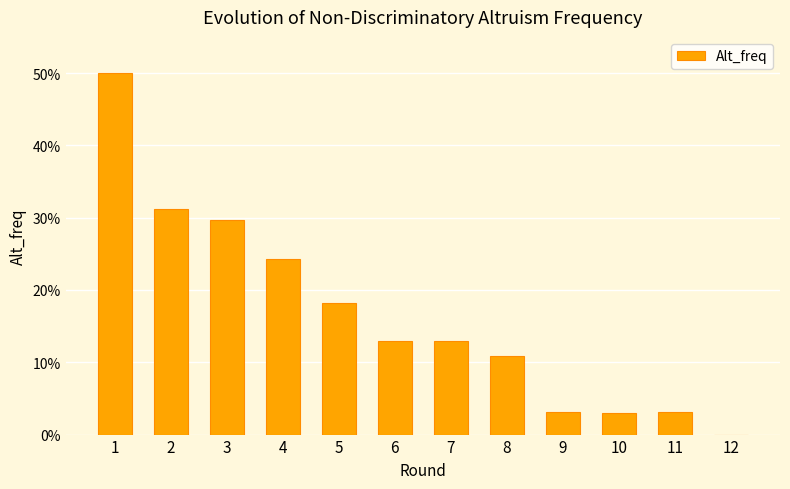

What is the value of the 8th bar from the left?

0.1